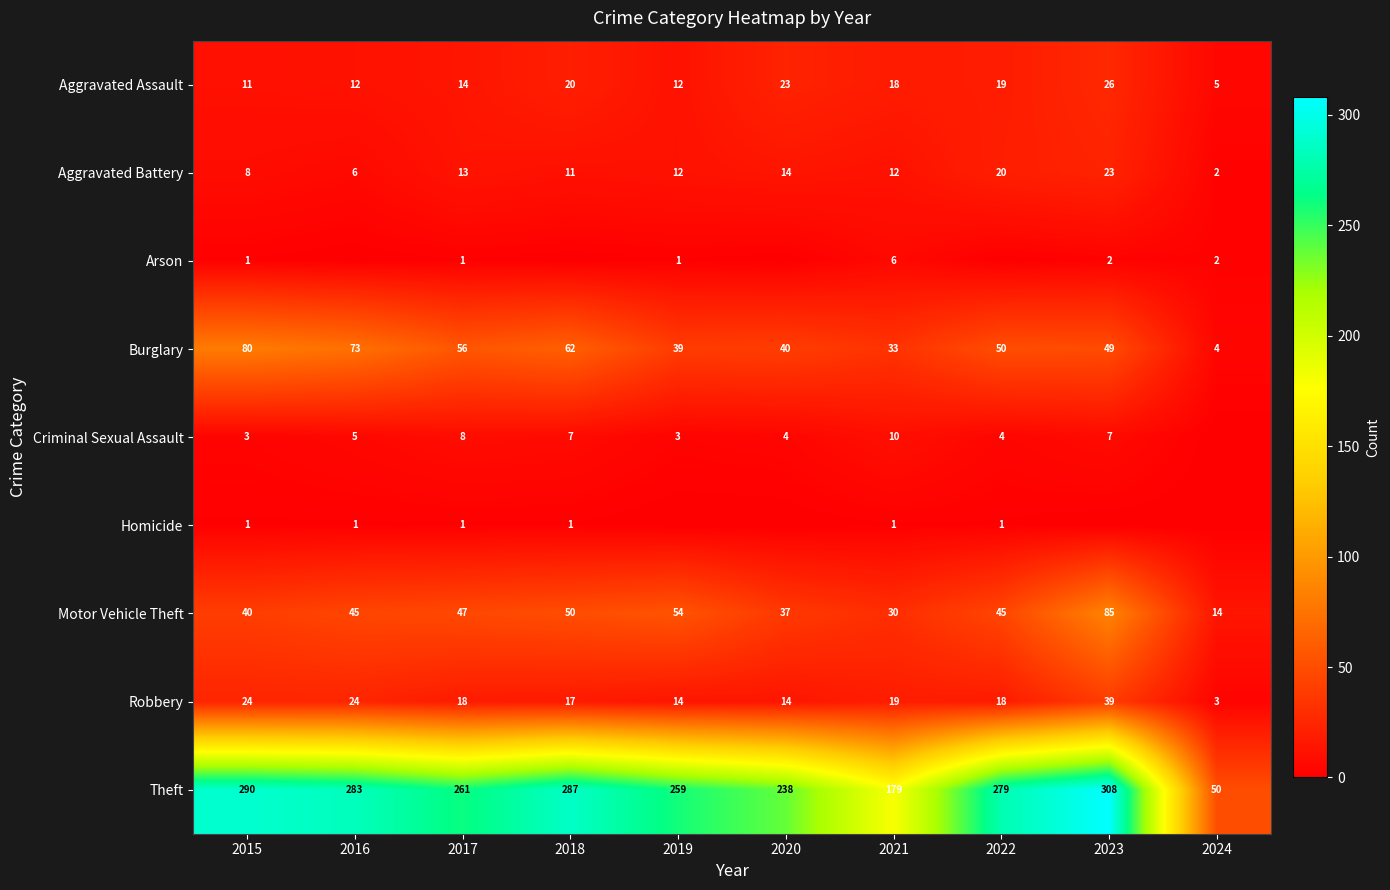

What is the average value of the Aggravated Assault series?

16